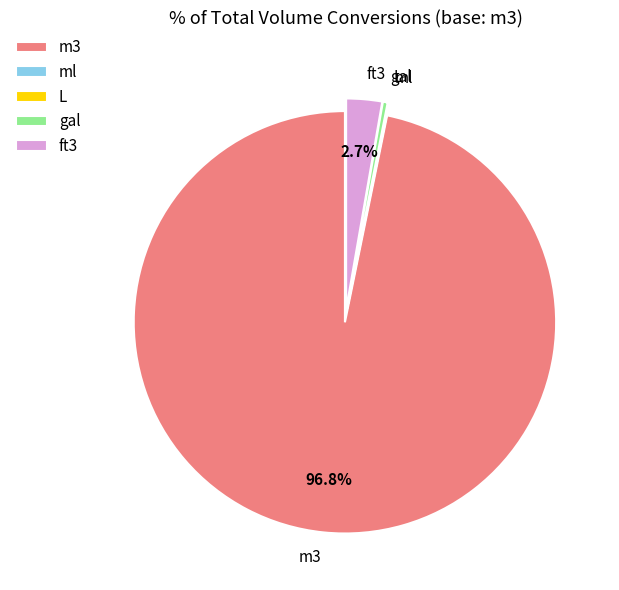

To the nearest percent, what is the average slice percentage?

20%